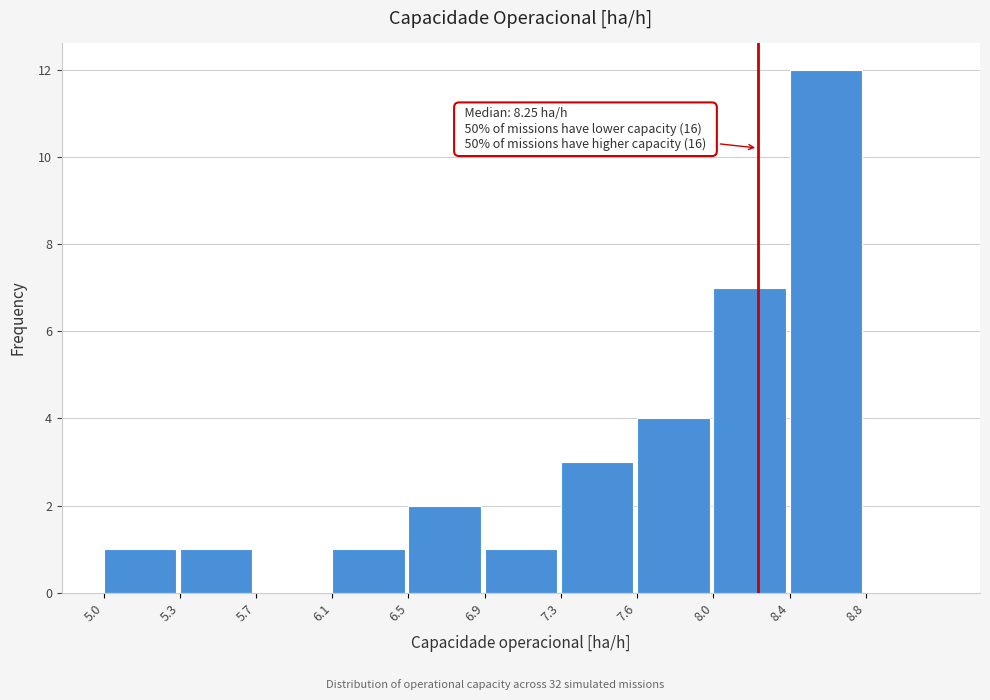

Reading left to right, what are all the values shown in this chart?

5.0=1	5.3=1	5.7=0	6.1=1	6.5=2	6.9=1	7.3=3	7.6=4	8.0=7	8.4=12	8.8=0